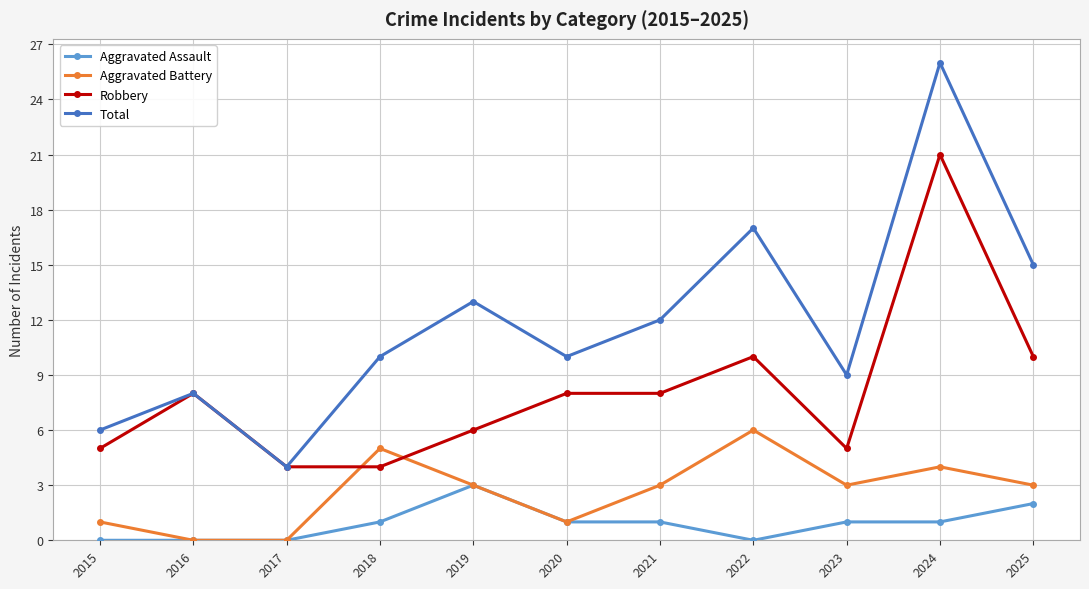

In Total, how many points are lower than both neighbors (excluding endpoints)?

3